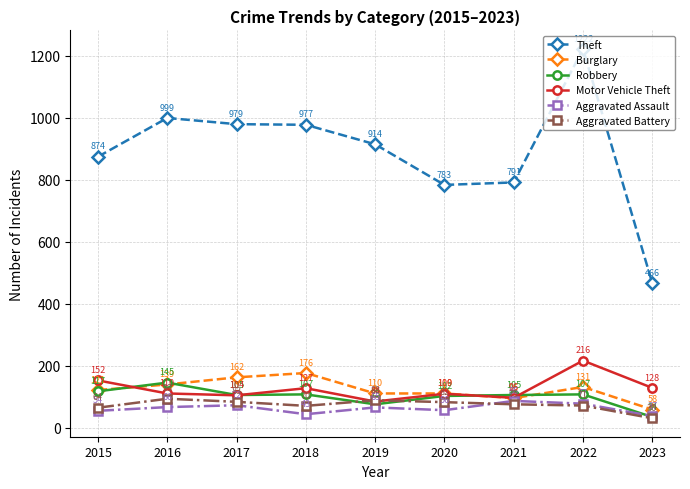

Rank the series at 2017 from highest to lowest value.

Theft, Burglary, Robbery, Motor Vehicle Theft, Aggravated Battery, Aggravated Assault